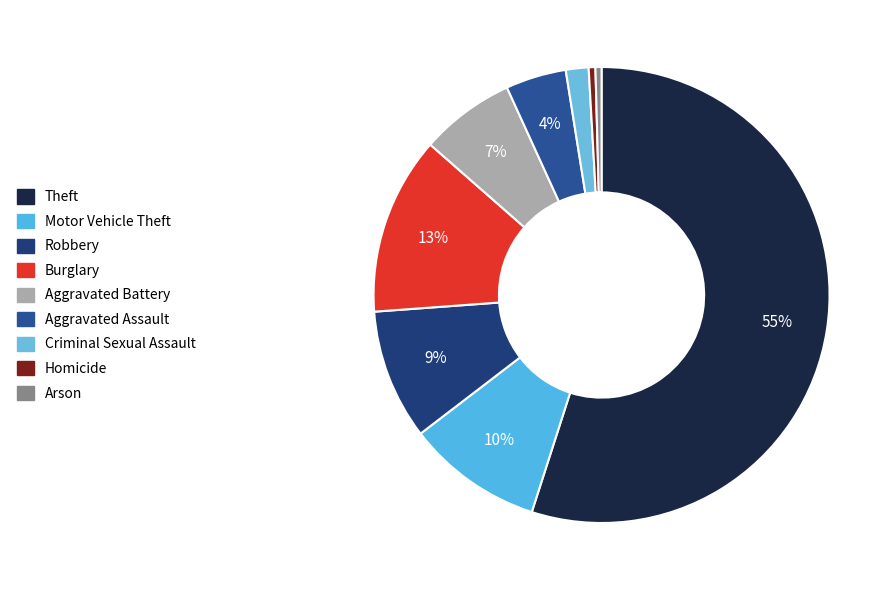

To the nearest percent, what is the average slice percentage?

11%